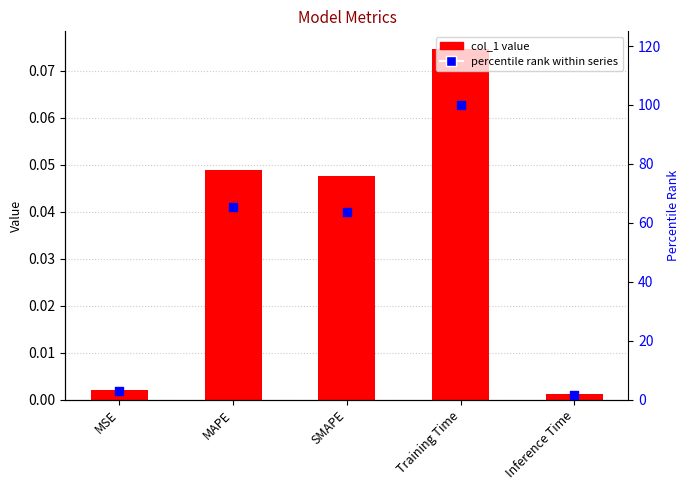

Which series has the widest spread of Y values?

percentile rank